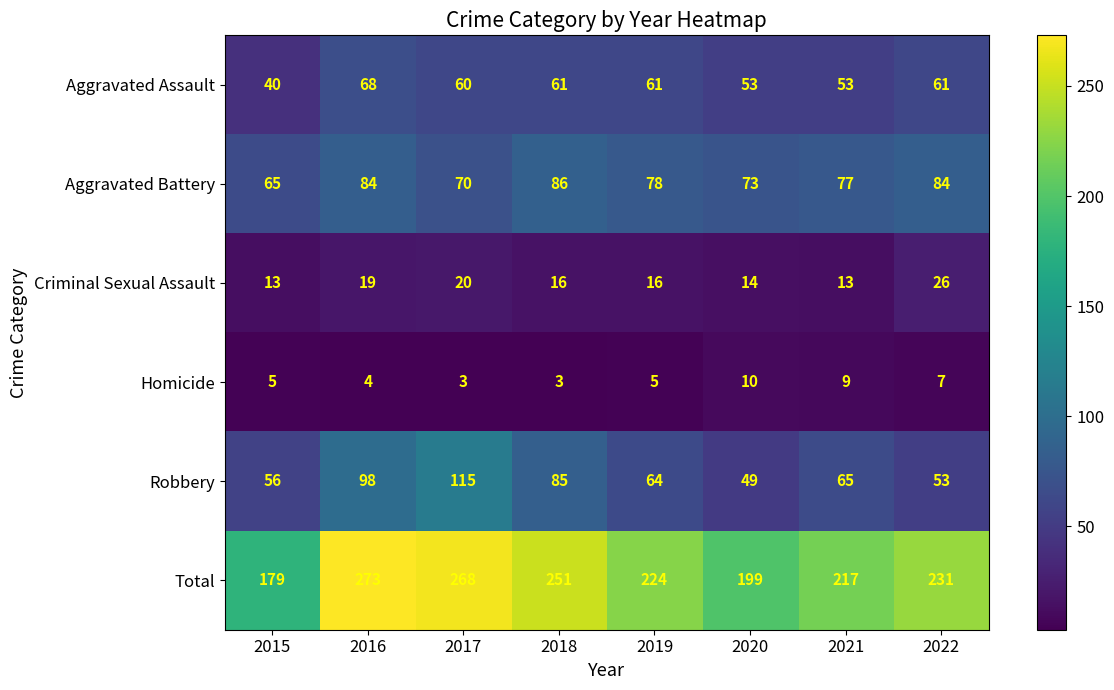

How many data points does each series have?

8